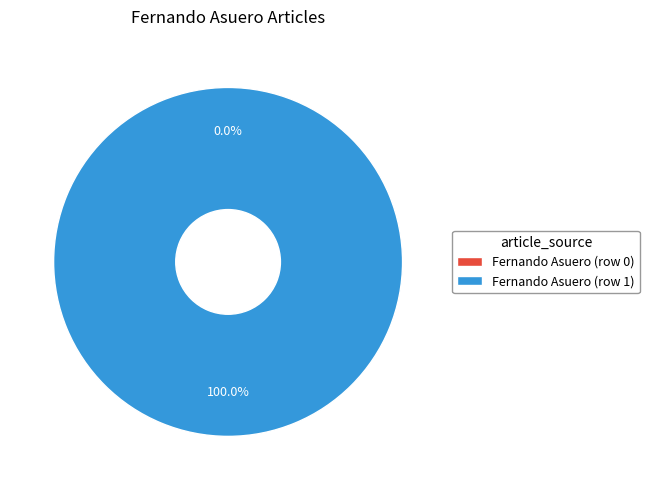

Does Fernando Asuero (row 0) account for over 50% of the chart?

No